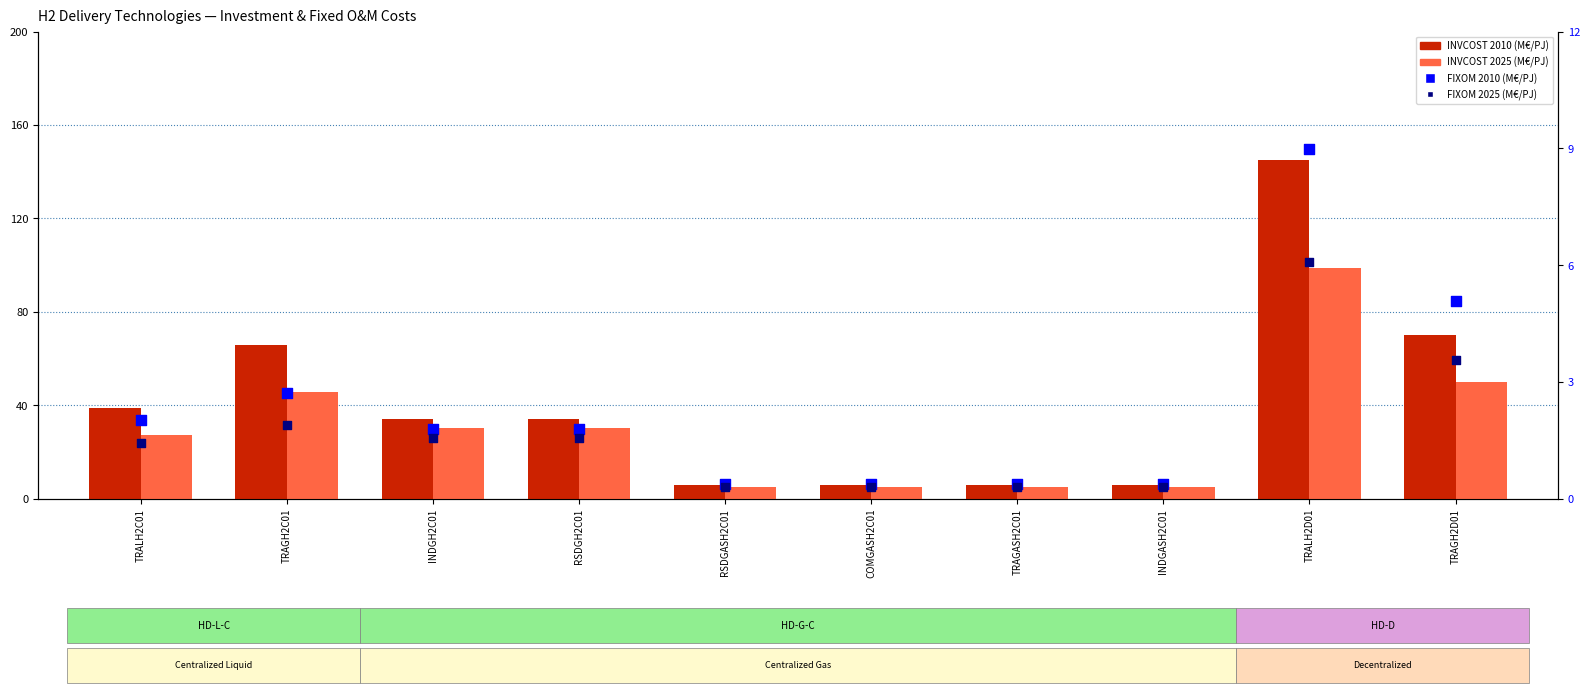

At which category is the sum across all series the highest?

TRALH2D01